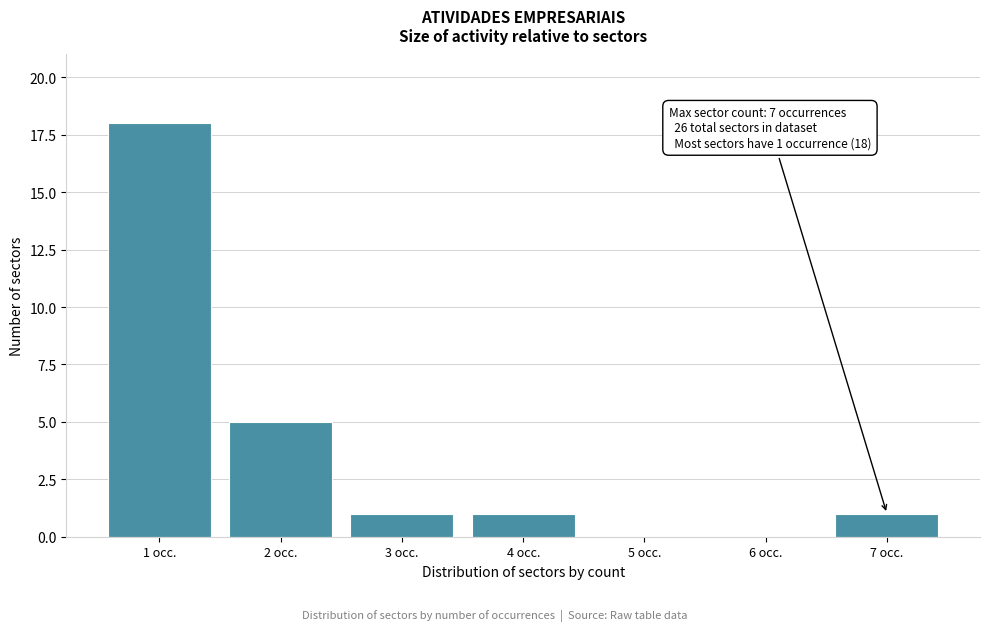

Reading left to right, extract all data points from this chart.

1 occ.=18	2 occ.=5	3 occ.=1	4 occ.=1	5 occ.=0	6 occ.=0	7 occ.=1